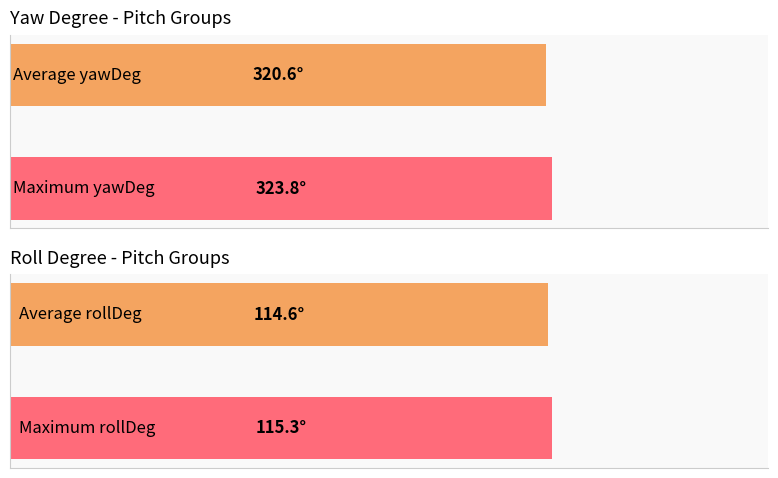

How many groups of bars are there?

2